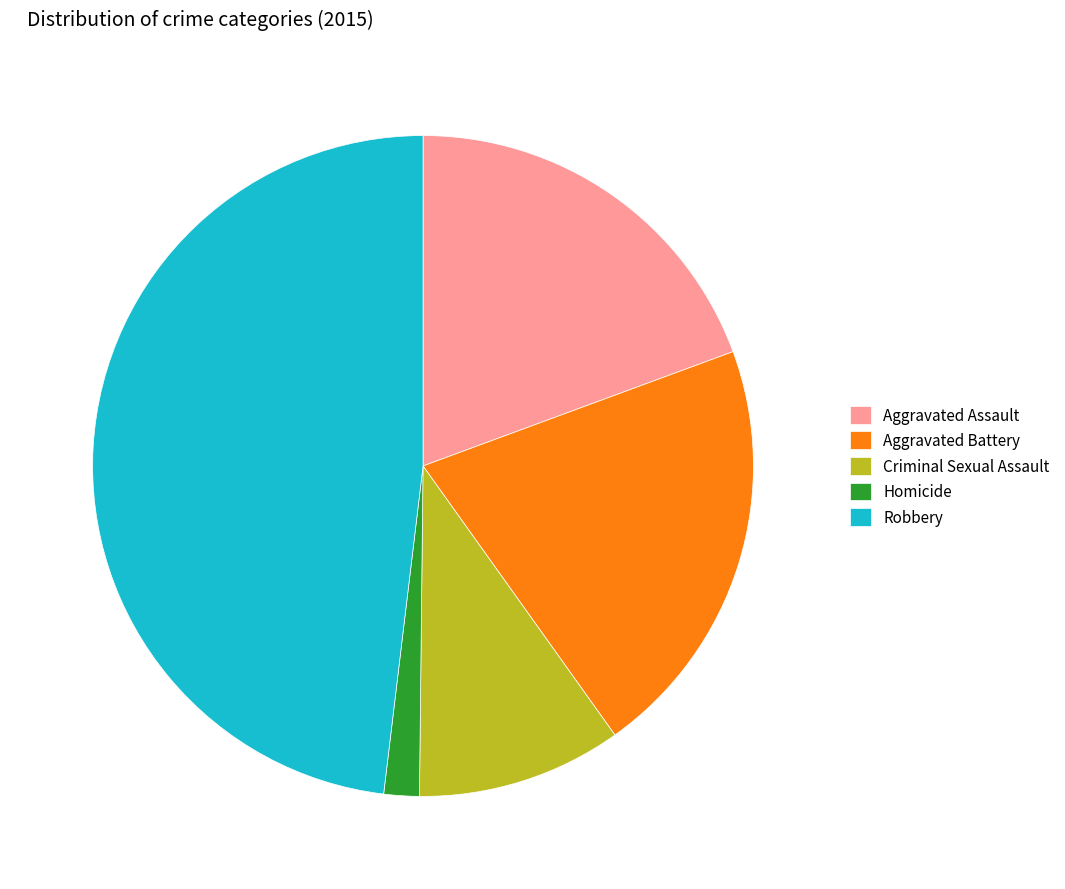

Rank the categories by value from lowest to highest.

Homicide, Criminal Sexual Assault, Aggravated Assault, Aggravated Battery, Robbery